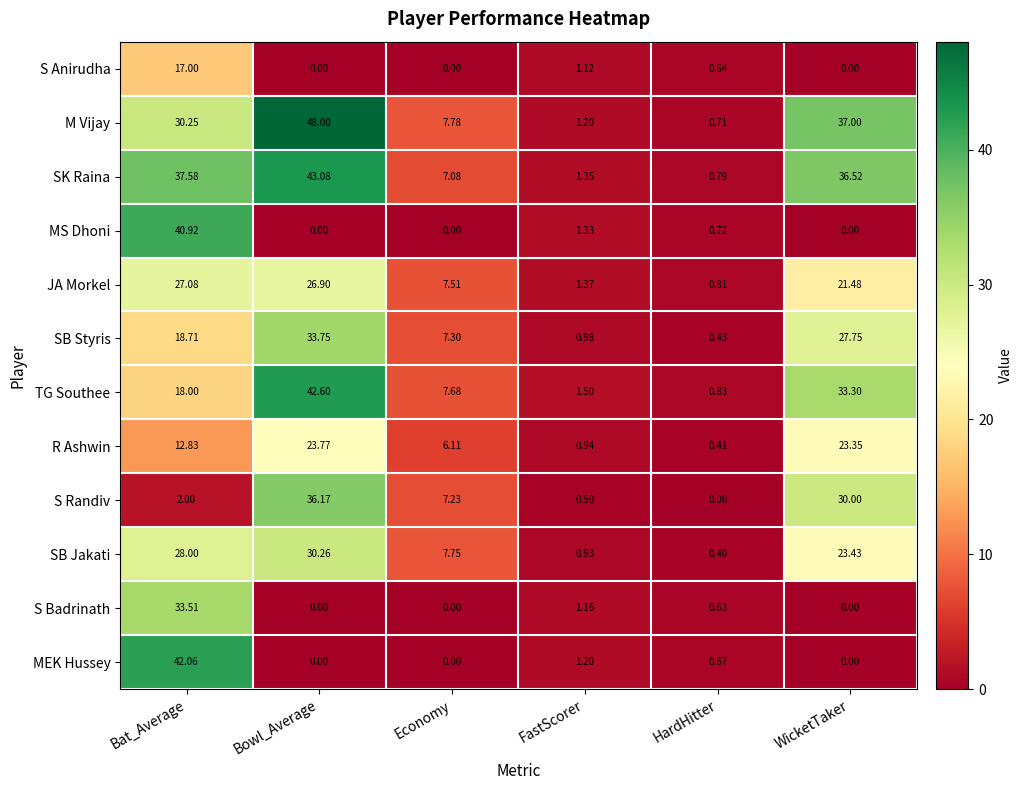

Between Economy and HardHitter, which series saw the biggest shift?

SB Jakati